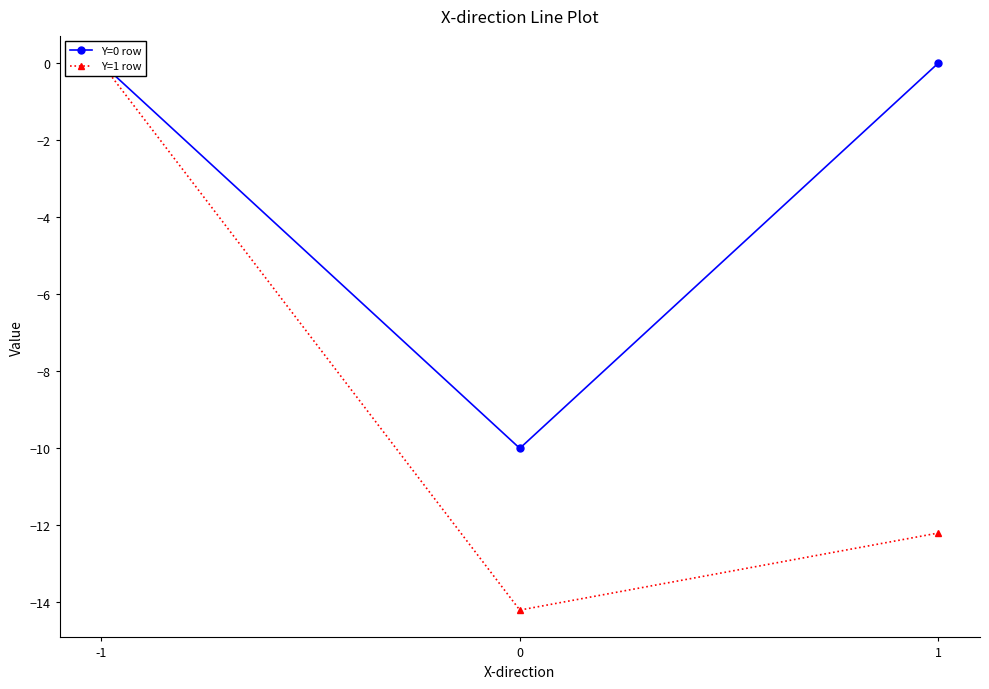

What is the sum of all Y=0 row values?

-10.0